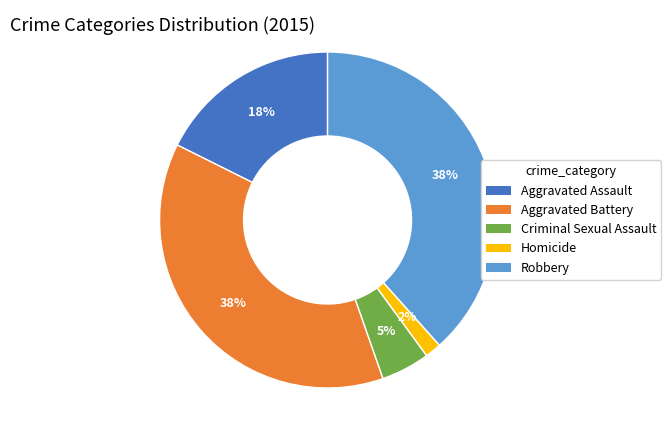

How many slices are in this pie chart?

5